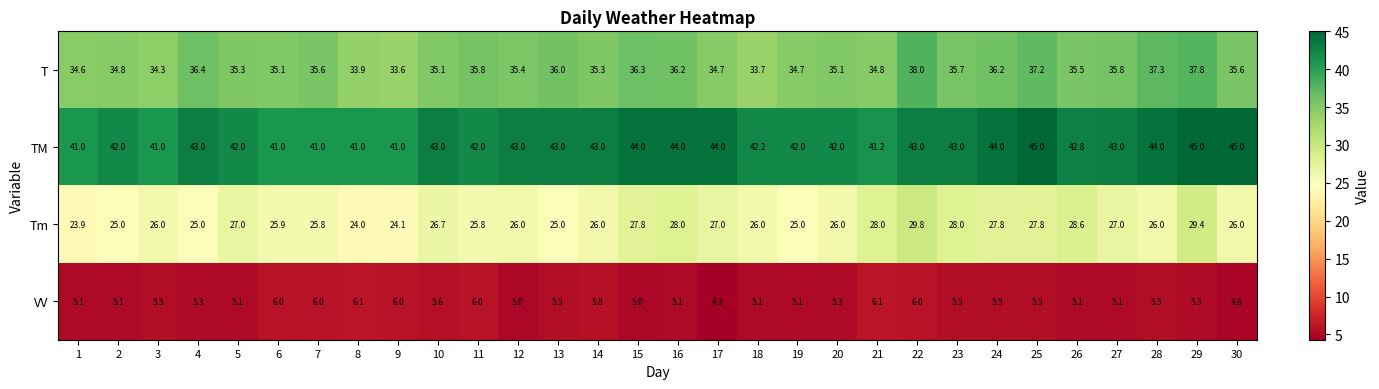

Which category has the lowest value across all series?

17